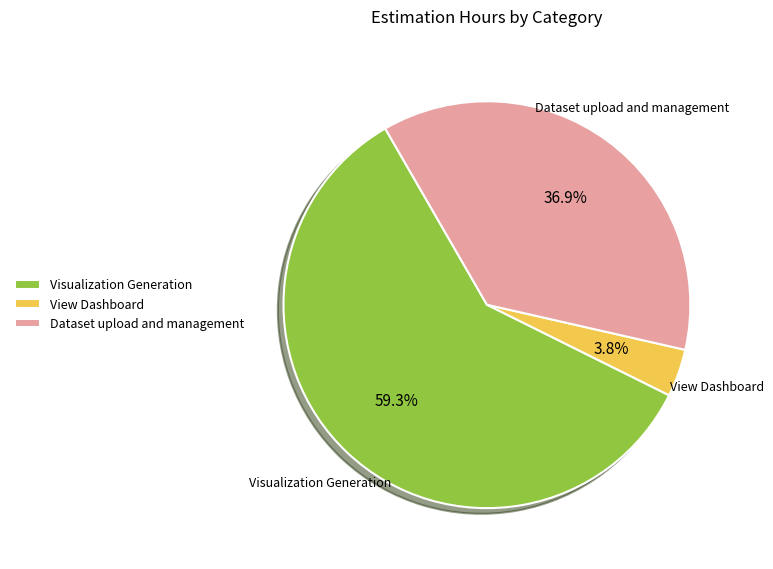

Combined, do View Dashboard and Visualization Generation account for over 50%?

Yes